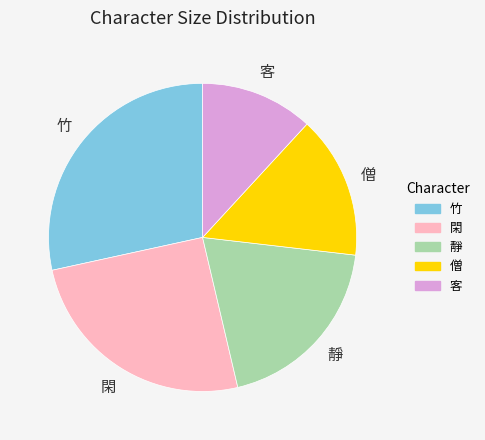

Does 竹 represent more than half of the total?

No